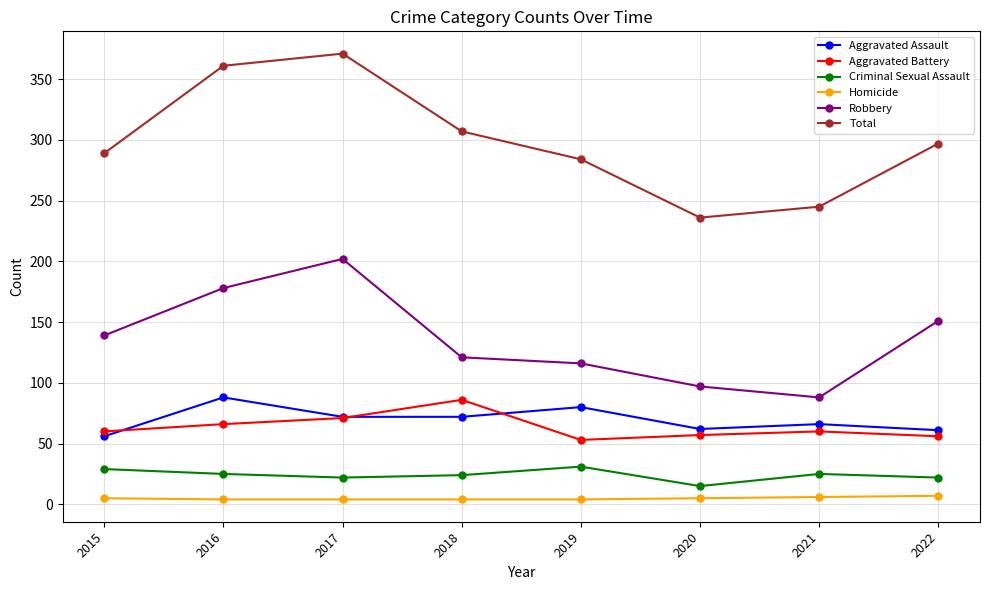

What is the lowest value of the Robbery series?

88